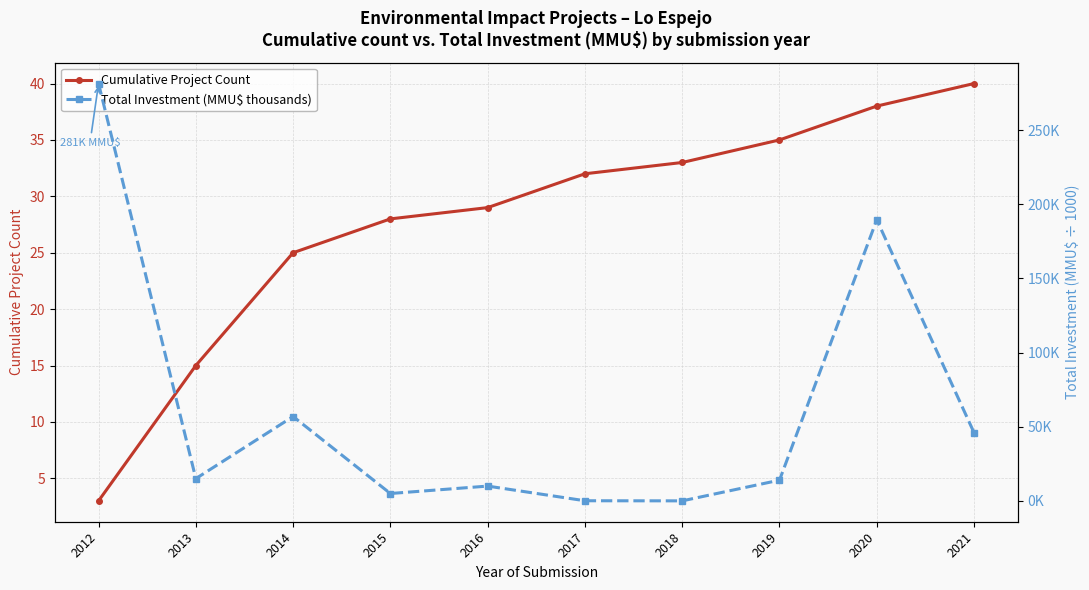

What is the difference between the second highest and second lowest values in the Cumulative Project Count series?

23